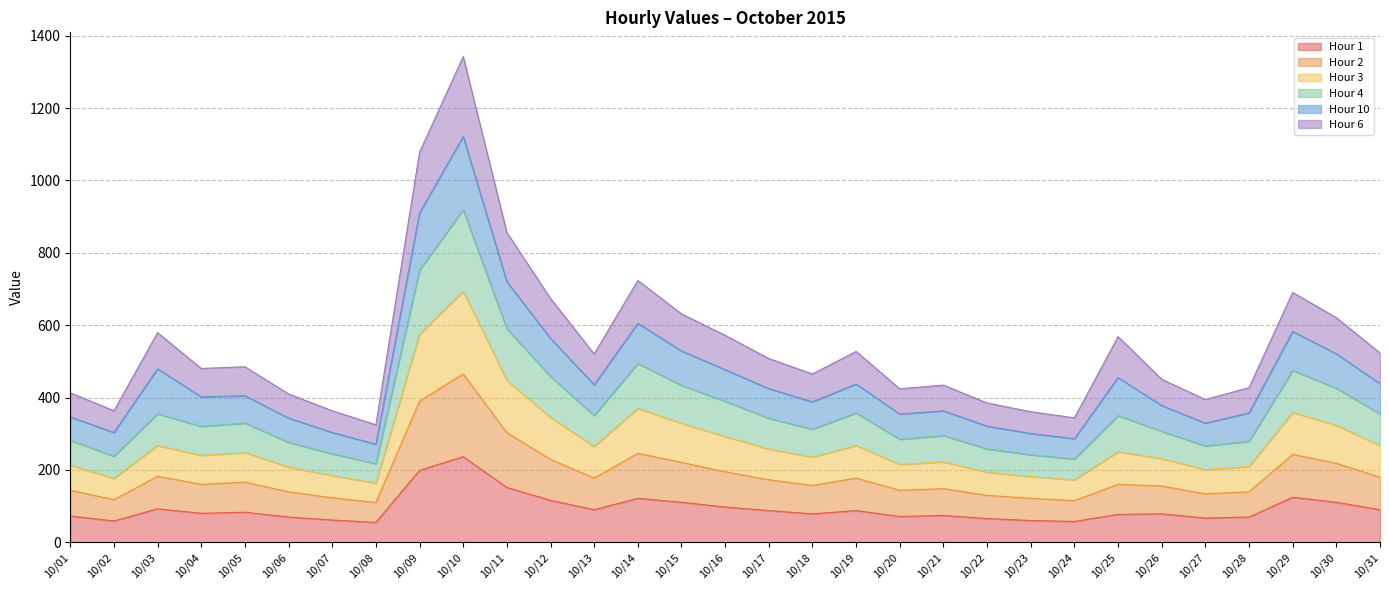

What is the highest value of the Hour 1 series?

236.5